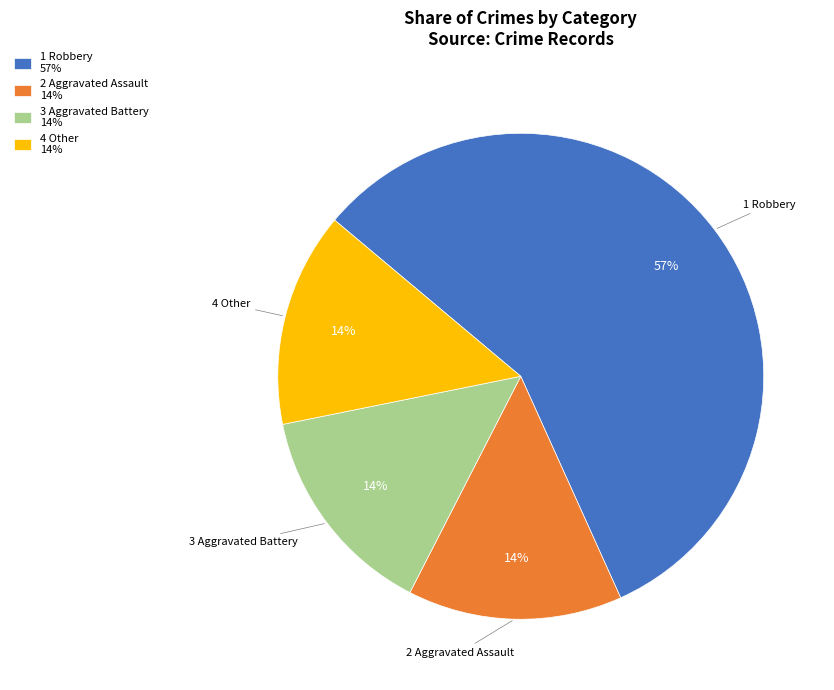

To the nearest percent, what is the average slice percentage?

25%